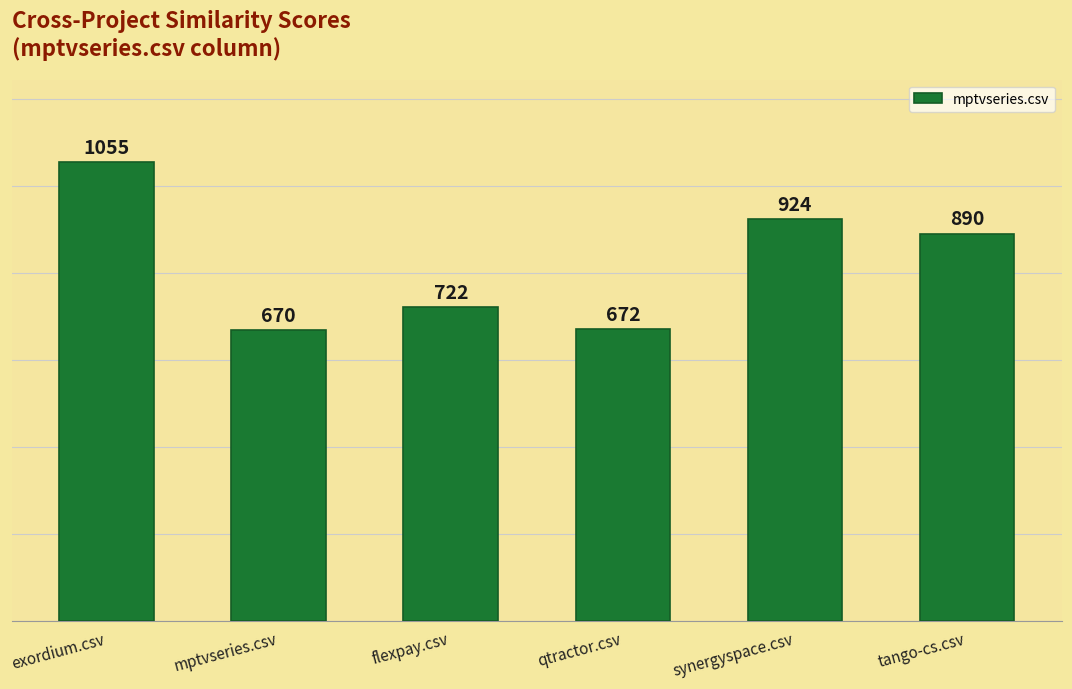

What is the minimum value shown in the chart?

669.5